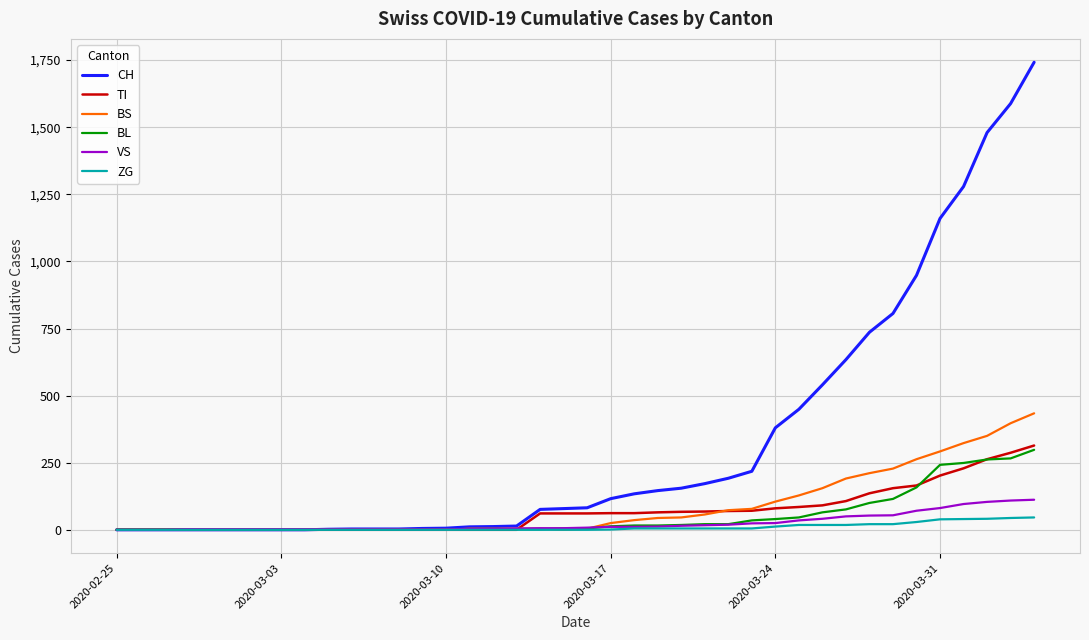

Which series has the largest range (max minus min)?

CH